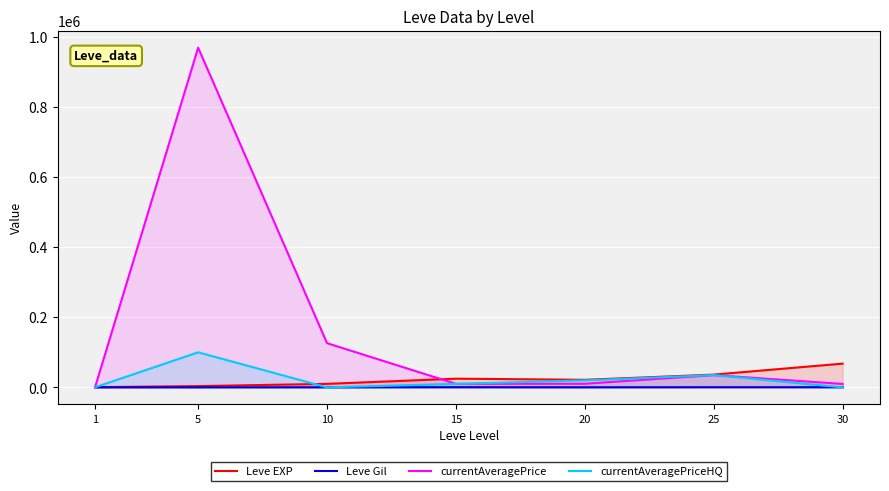

The Leve Gil series shows 529.0 at 15. True or false?

True